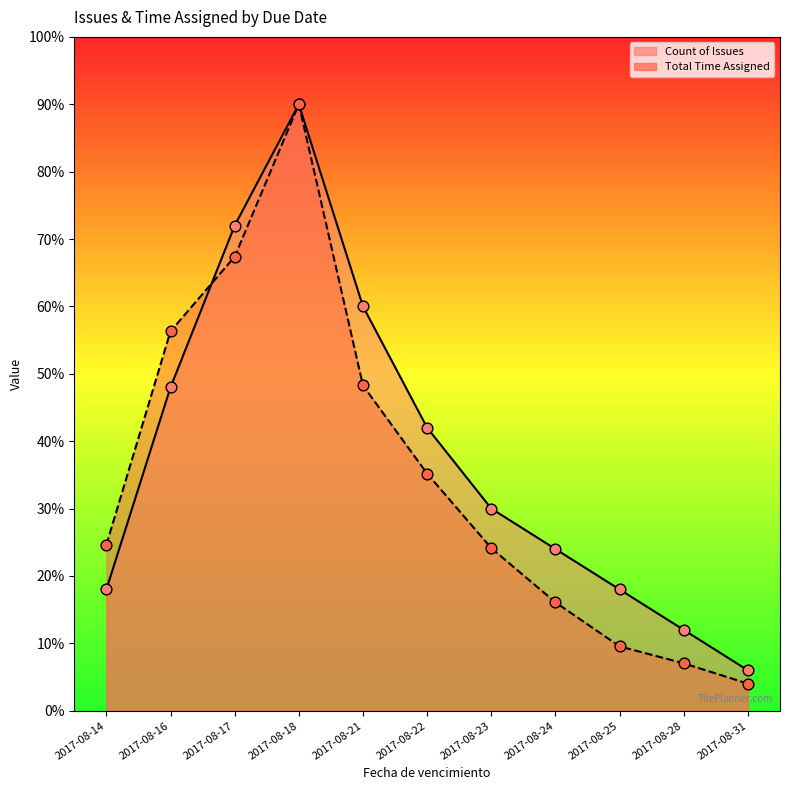

What are all the series names shown in the legend?

Count of Issues, Total Time Assigned